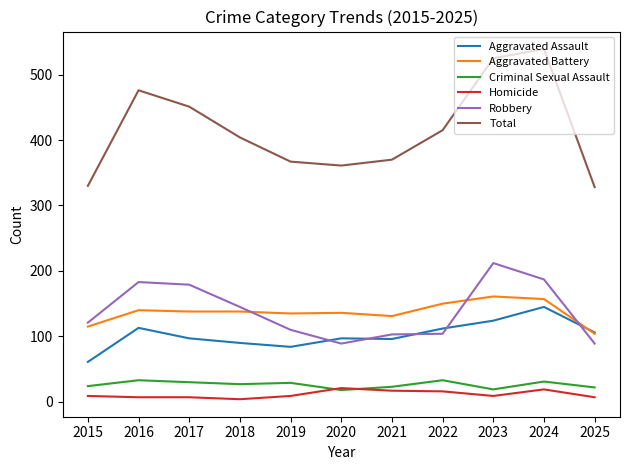

What is the difference between the second highest and minimum values in the Total series?

197